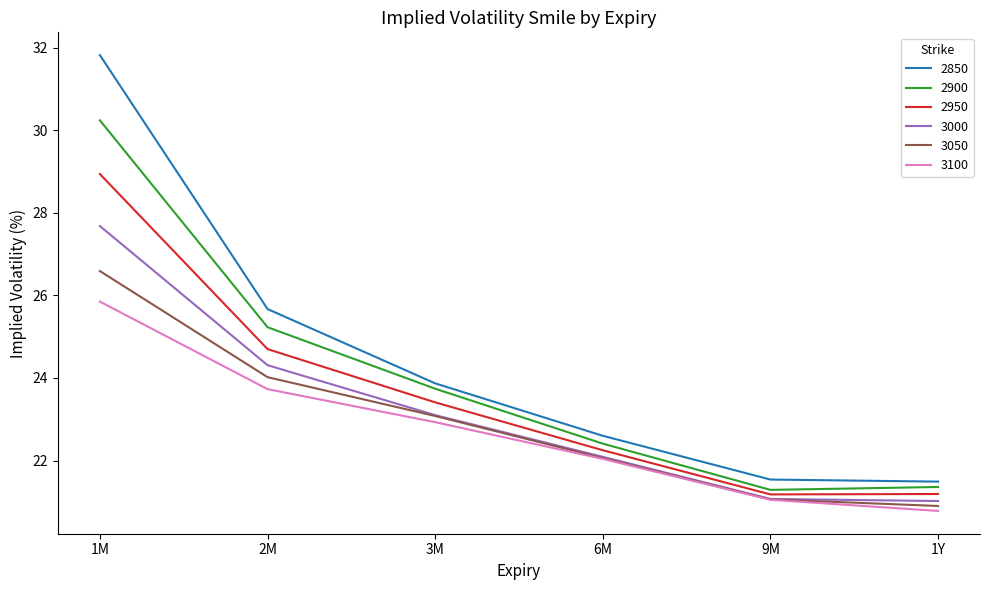

True or false: 3000 and 2850 intersect in this chart.

False